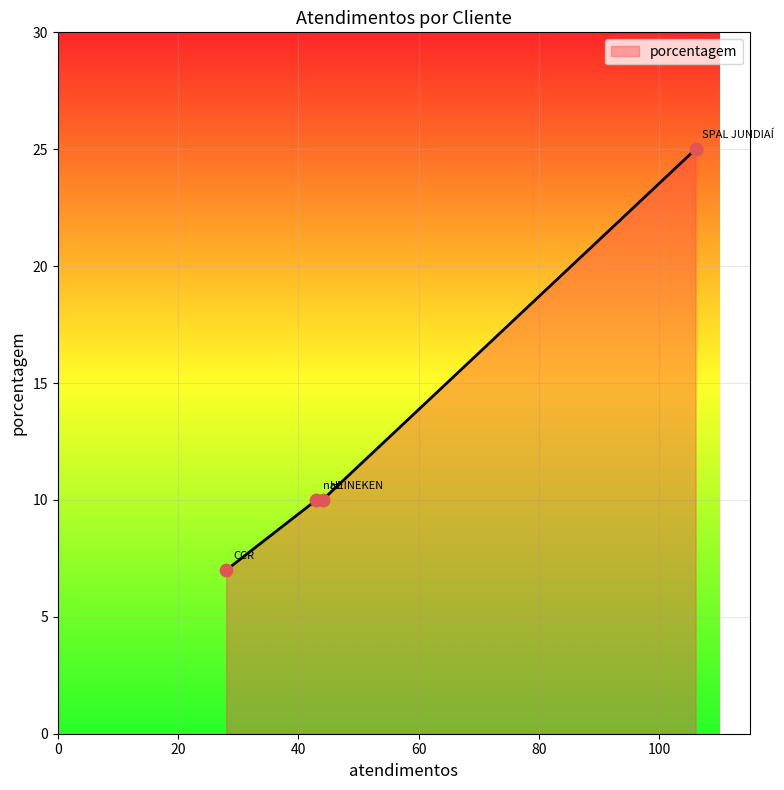

What is the minimum value shown in the chart?

7